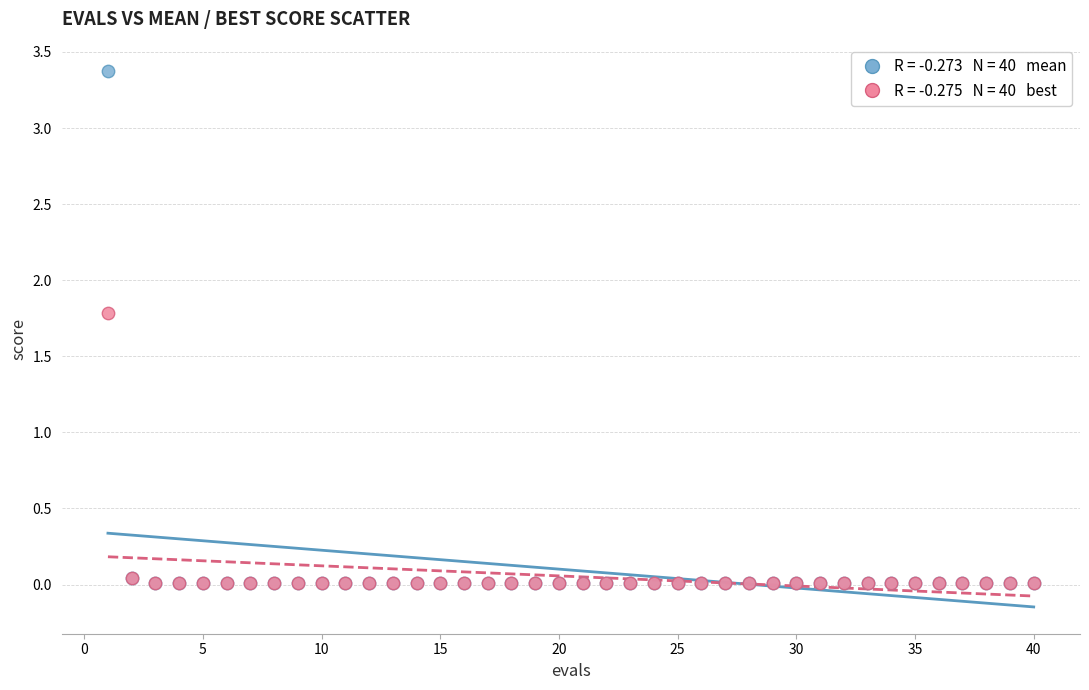

Across all series, what Y value is closest to 1?

1.8